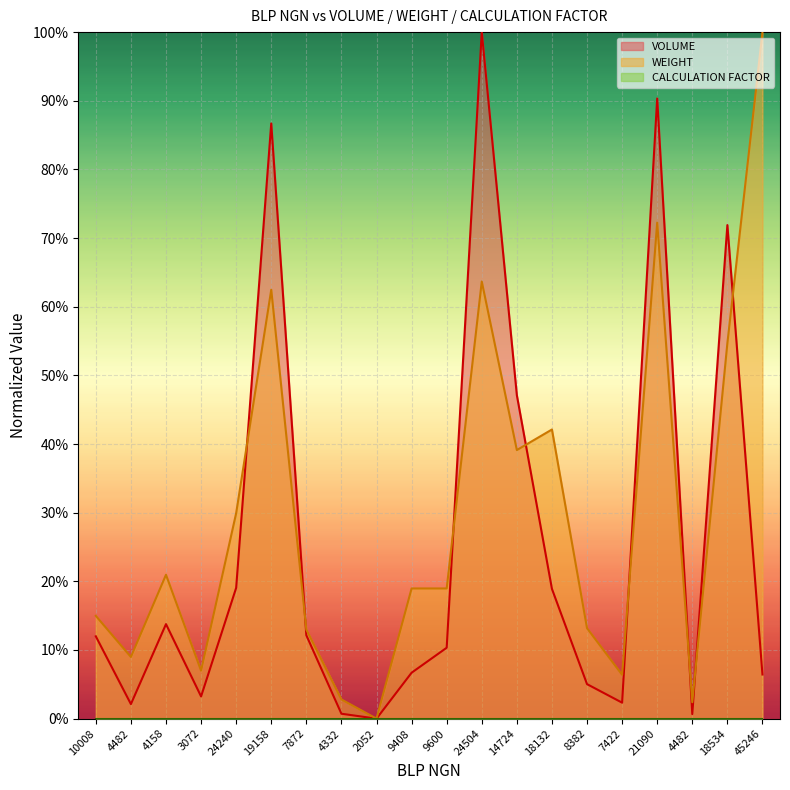

Reading left to right, transcribe all the data shown in this chart.

VOLUME: 0.1	0.0	0.1	0.0	0.2	0.9	0.1	0.0	0.0	0.1	0.1	1.0	0.5	0.2	0.1	0.0	0.9	0.0	0.7	0.1
WEIGHT: 0.1	0.1	0.2	0.1	0.3	0.6	0.1	0.0	0.0	0.2	0.2	0.6	0.4	0.4	0.1	0.1	0.7	0.0	0.5	1.0